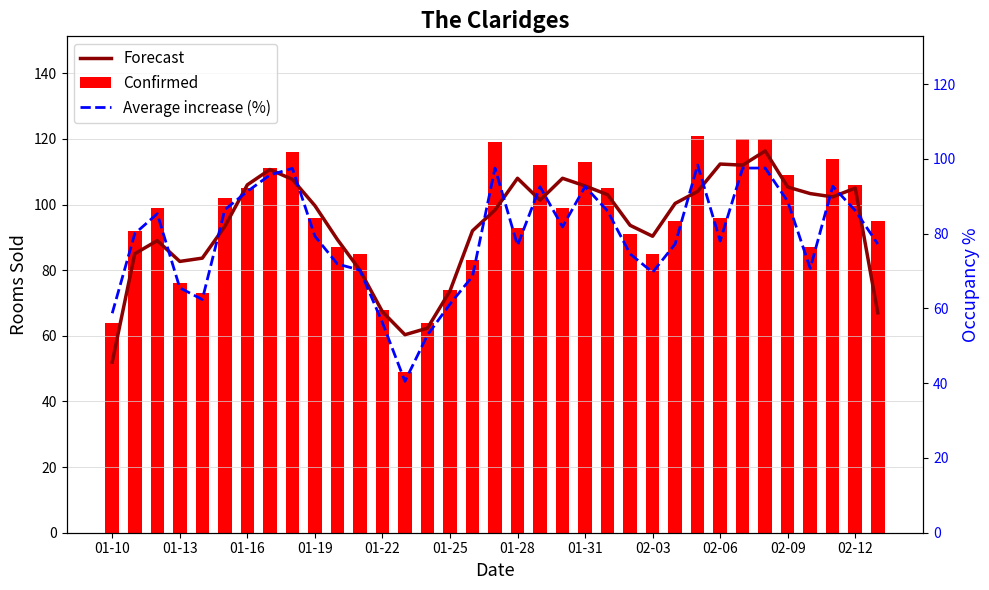

What is the average value of the Average increase (%) series?

78.8